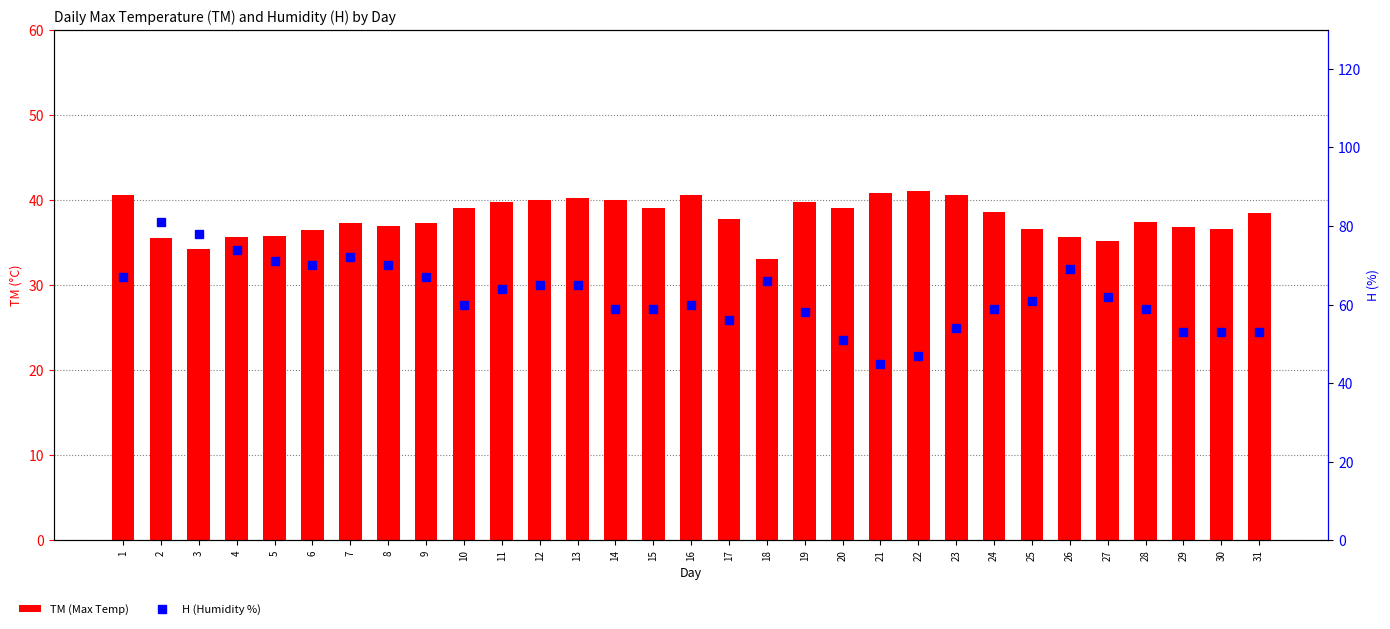

Reading left to right, extract all data points from this chart.

TM (Max Temp): 40.6	35.5	34.2	35.6	35.8	36.4	37.3	36.9	37.3	39.0	39.7	40.0	40.2	40.0	39.1	40.6	37.7	33.0	39.8	39.0	40.8	41.0	40.6	38.6	36.6	35.6	35.2	37.4	36.8	36.6	38.4
H (Humidity %): 67.0	81.0	78.0	74.0	71.0	70.0	72.0	70.0	67.0	60.0	64.0	65.0	65.0	59.0	59.0	60.0	56.0	66.0	58.0	51.0	45.0	47.0	54.0	59.0	61.0	69.0	62.0	59.0	53.0	53.0	53.0